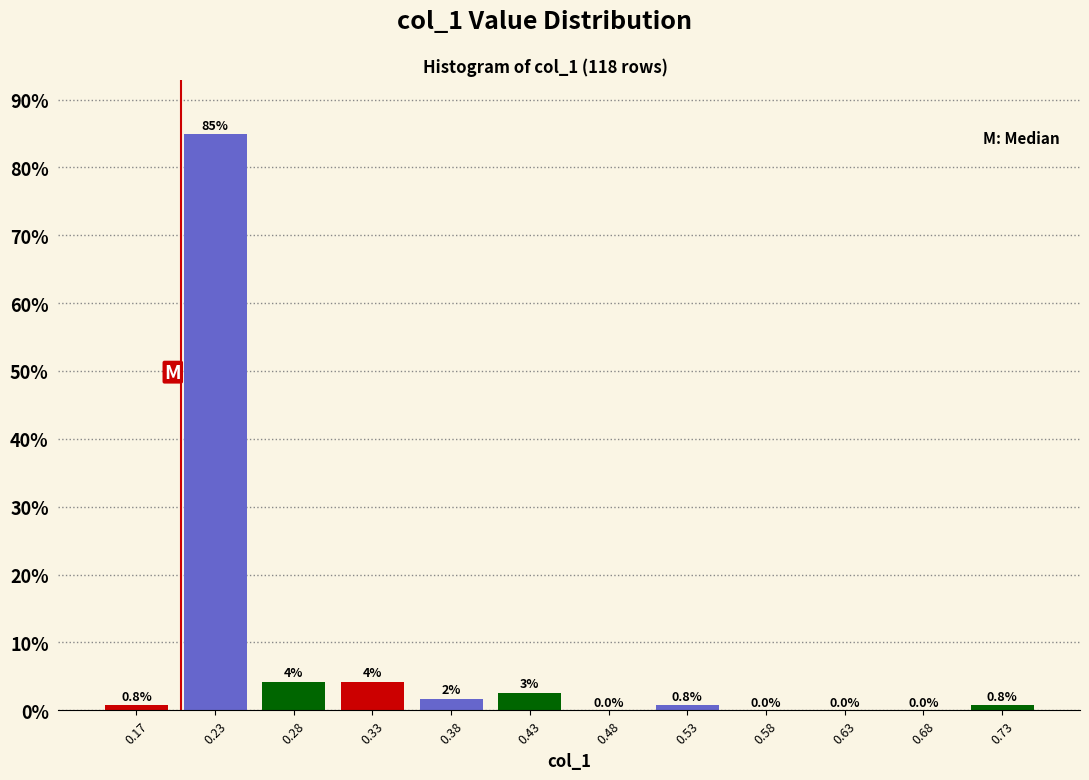

Over which range of the x-axis is the bar tallest?

0.20 to 0.25